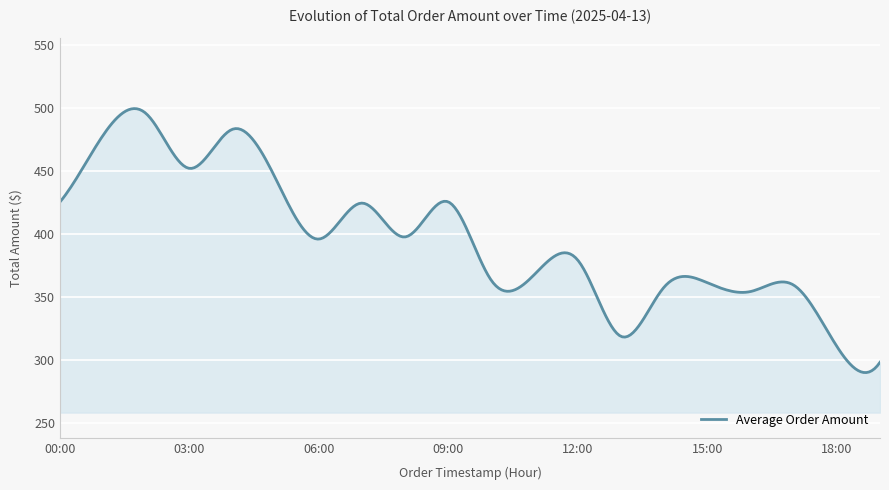

What is the difference between the maximum and minimum values?

209.7